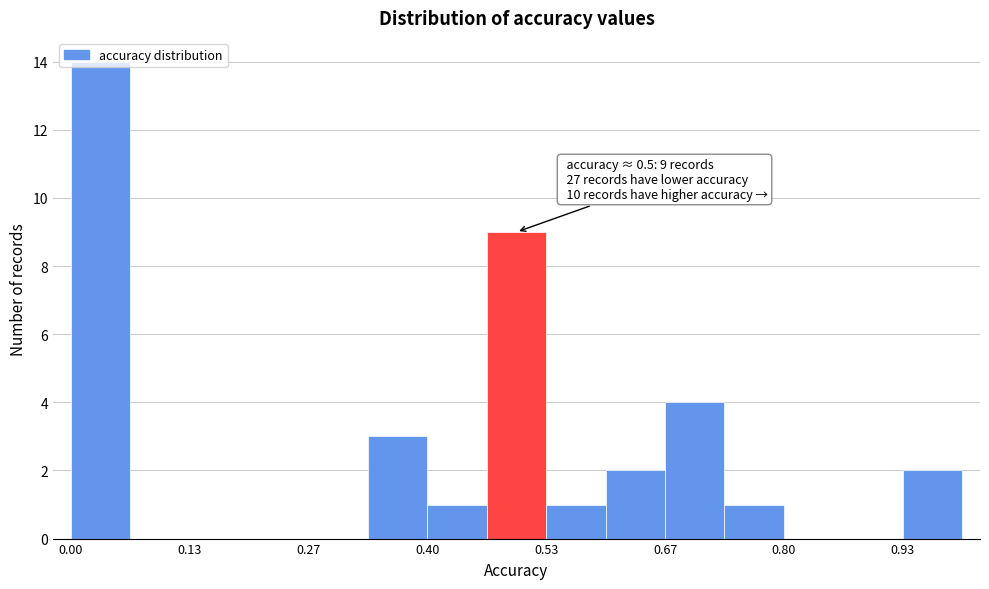

Read against the x-axis, roughly where is the centre of the tallest bar?

0.04